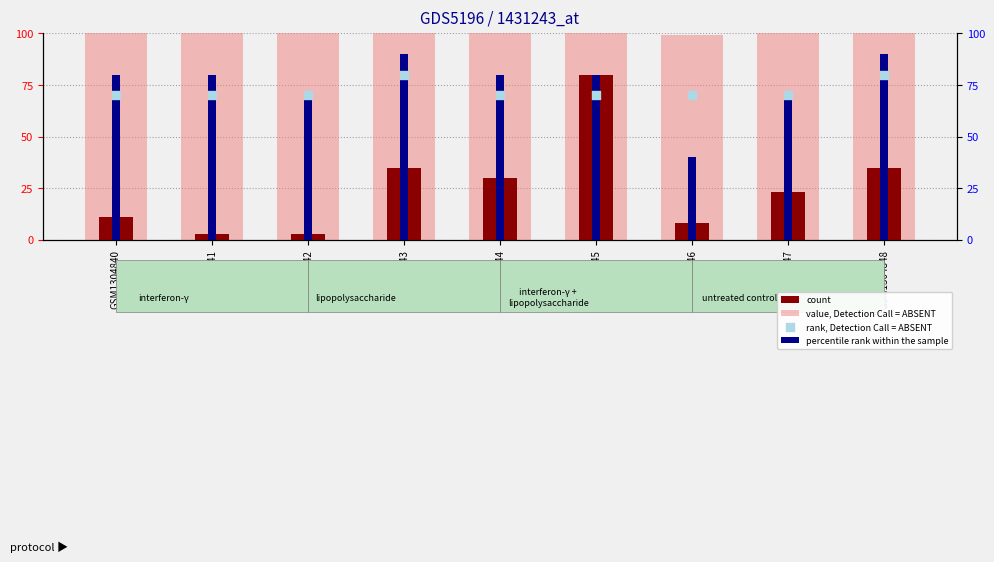

Which series has the widest spread of Y values?

count